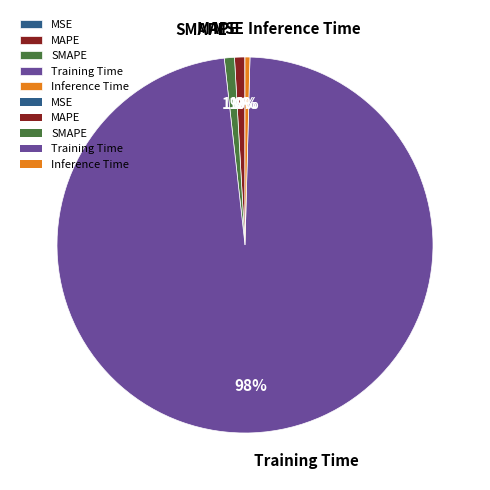

Is it true that Inference Time is 0% of the pie?

True